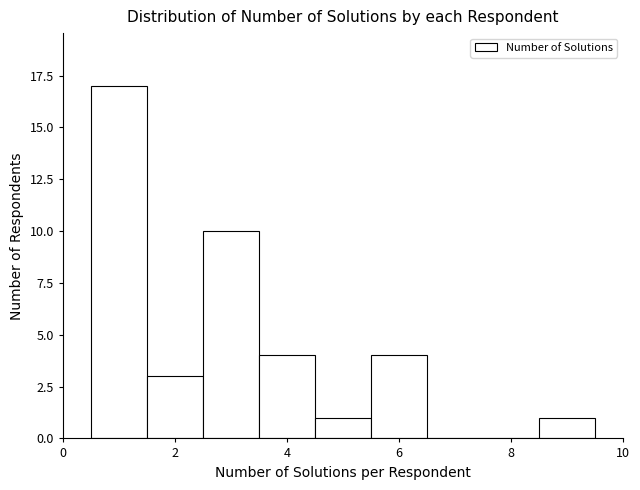

Over which range of the x-axis is the bar tallest?

0.5 to 1.5